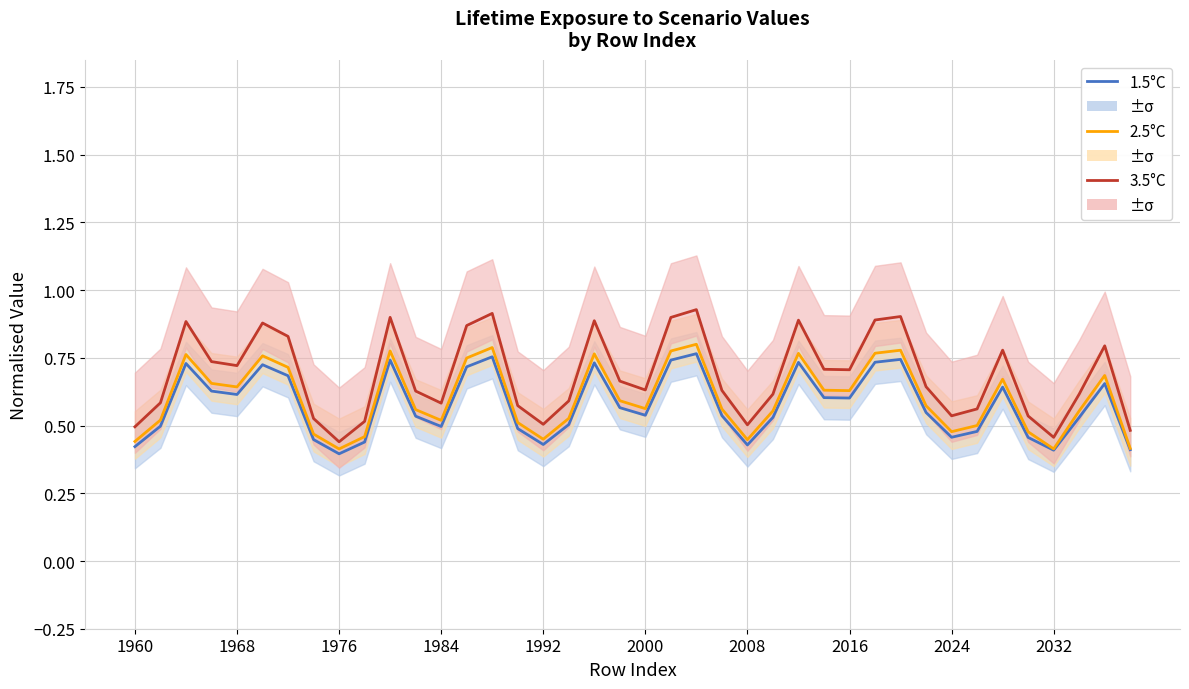

True or false: 1.5°C (Scen_14) has a value of 0.4 at 34.

False